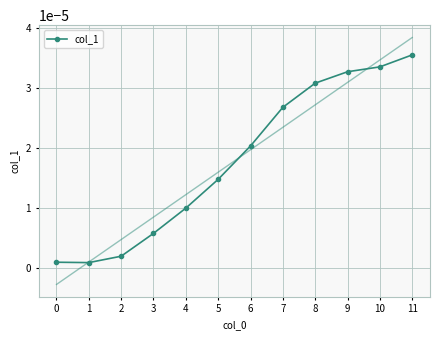

List the labels in order of value, largest first.

11, 10, 9, 8, 7, 6, 5, 4, 3, 2, 0, 1